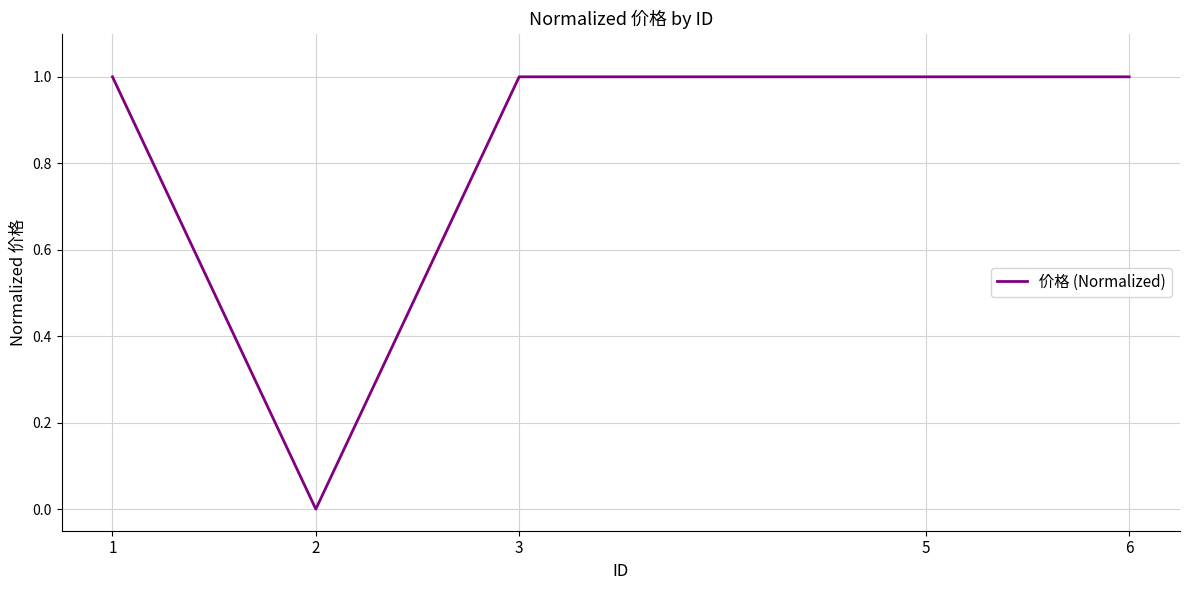

True or false: there are more than 1 points higher than both neighbors.

False